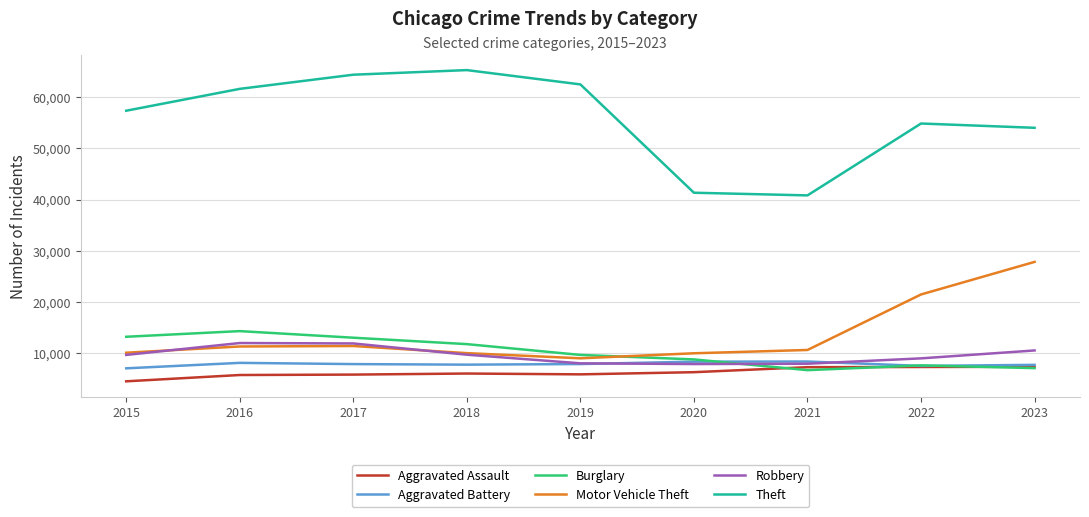

What is the sum of all Motor Vehicle Theft values?

121520